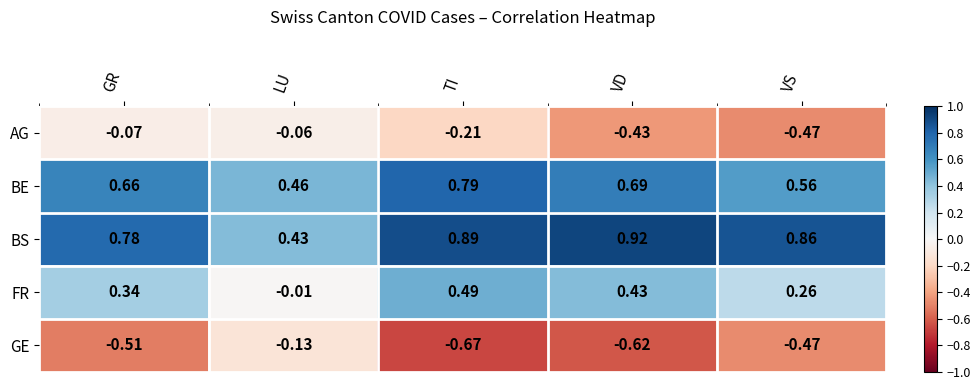

At TI, list the series in order from largest to smallest.

BS, BE, FR, AG, GE